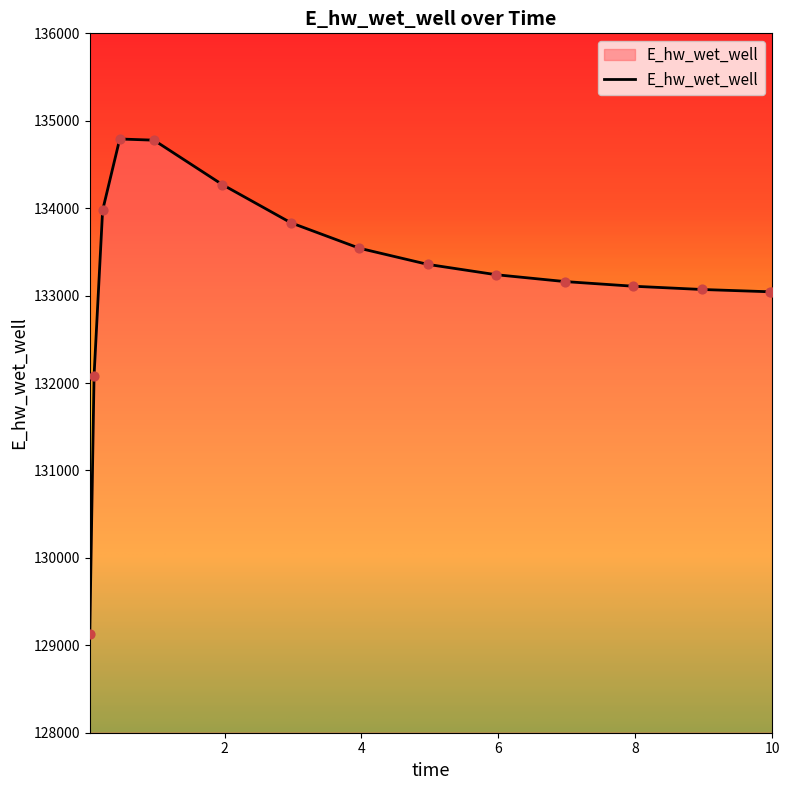

What is the minimum value shown in the chart?

129131.1